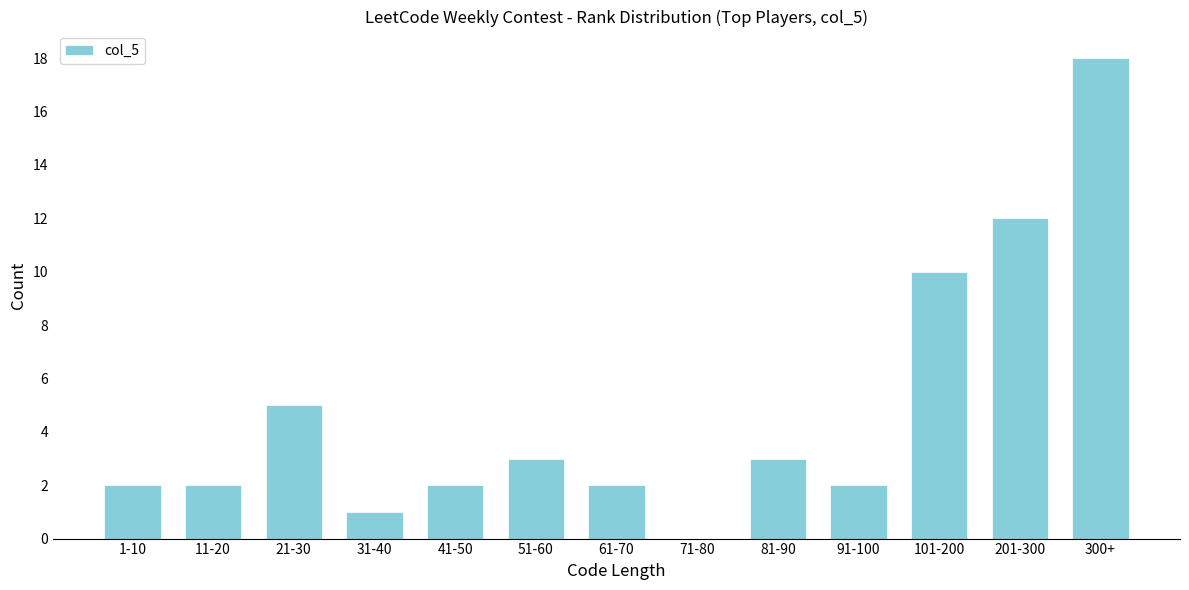

Reading left to right, extract all data points from this chart.

1-10=2	11-20=2	21-30=5	31-40=1	41-50=2	51-60=3	61-70=2	71-80=0	81-90=3	91-100=2	101-200=10	201-300=12	300+=18